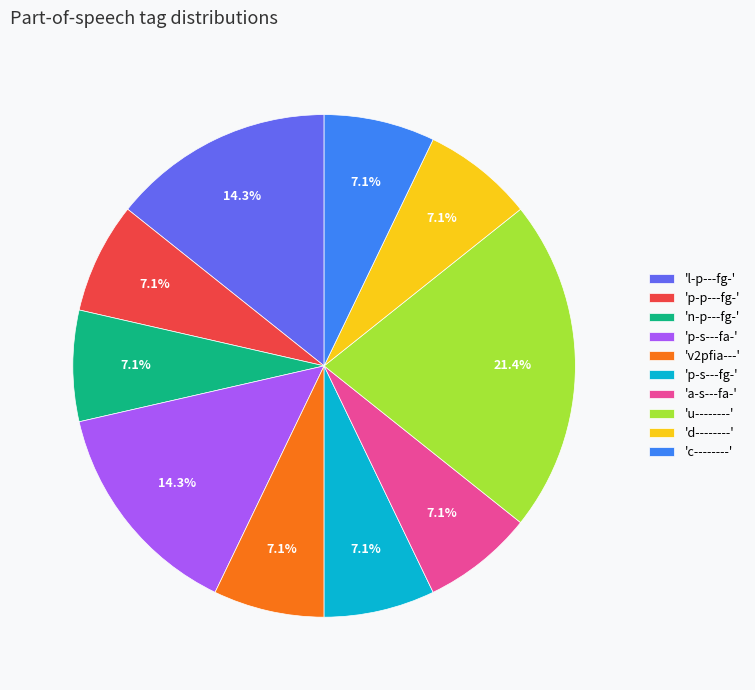

Which has a higher value, 'c--------' or 'l-p---fg-'?

'l-p---fg-'